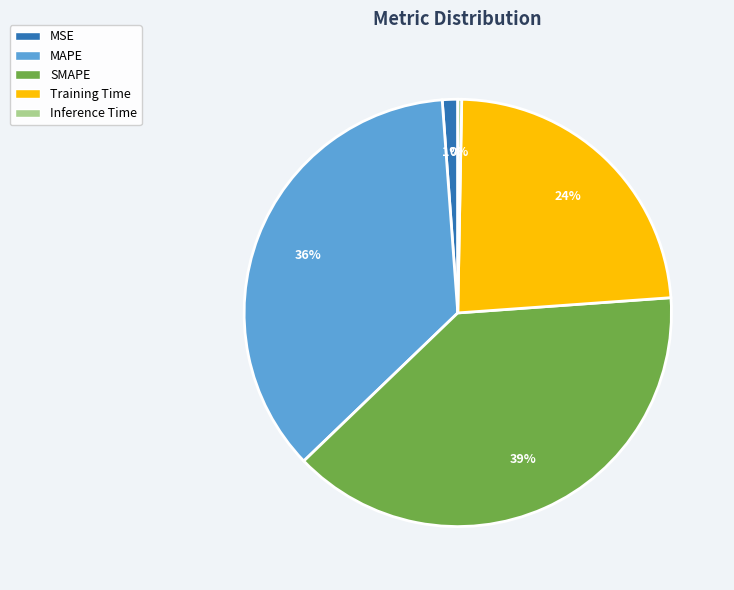

What percentage is the MSE slice, to the nearest percent?

1%